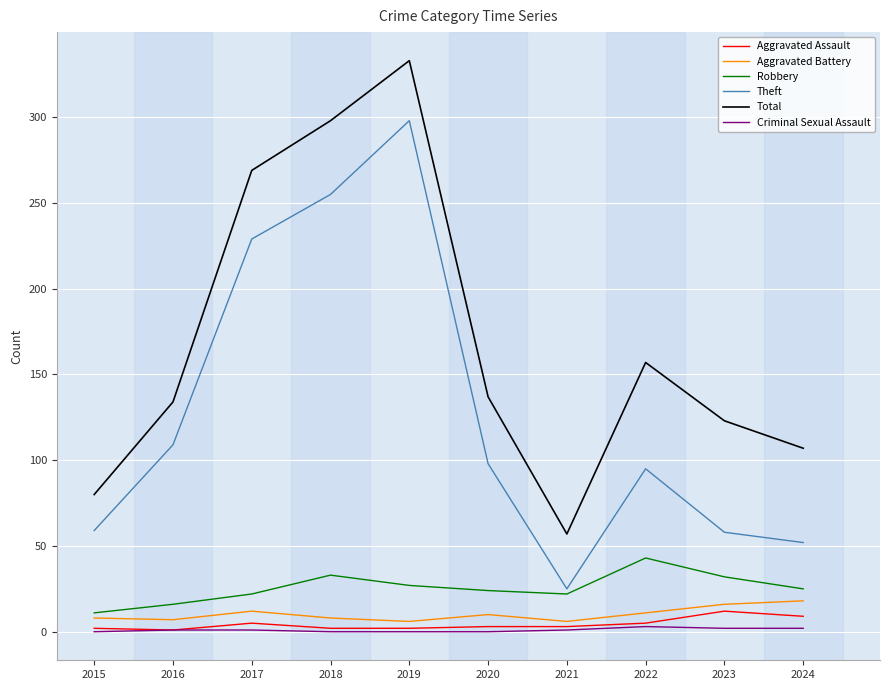

The value of Robbery at 2023 is 32. True or false?

True